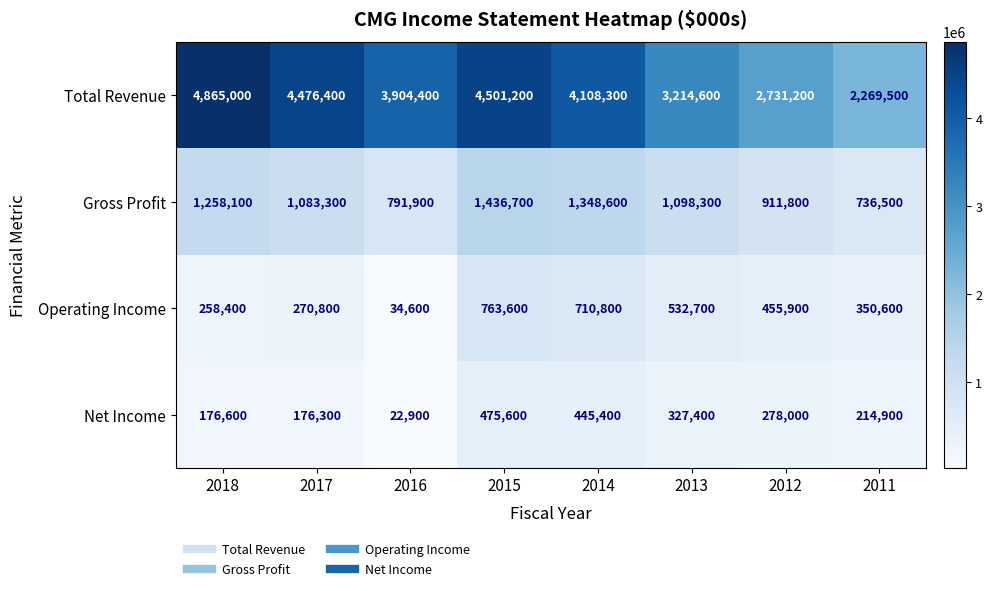

Which series has the largest total across all categories?

Total Revenue